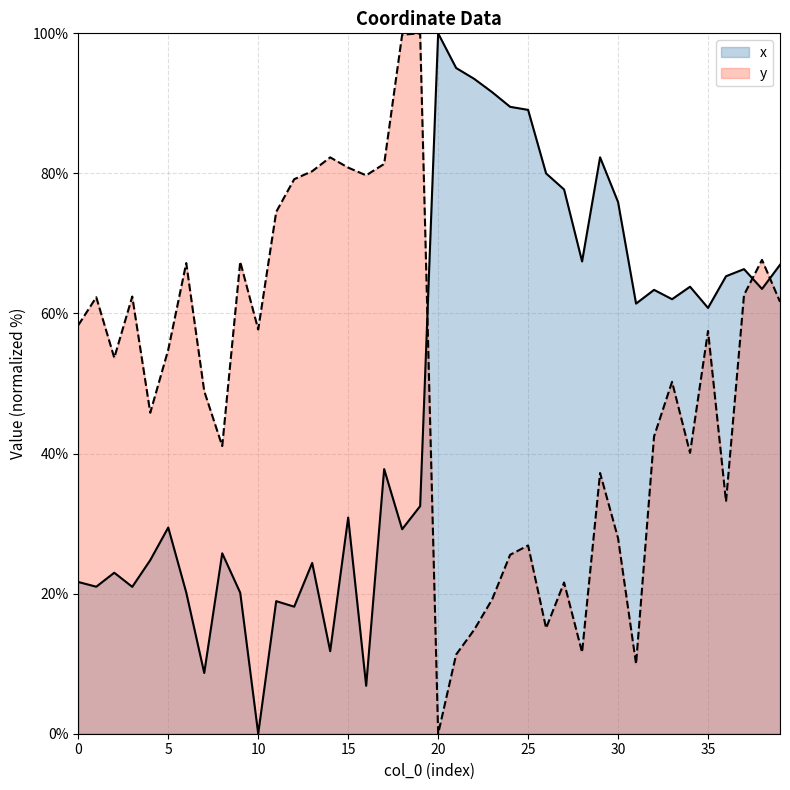

The value of x at 30 is 40.3. True or false?

False